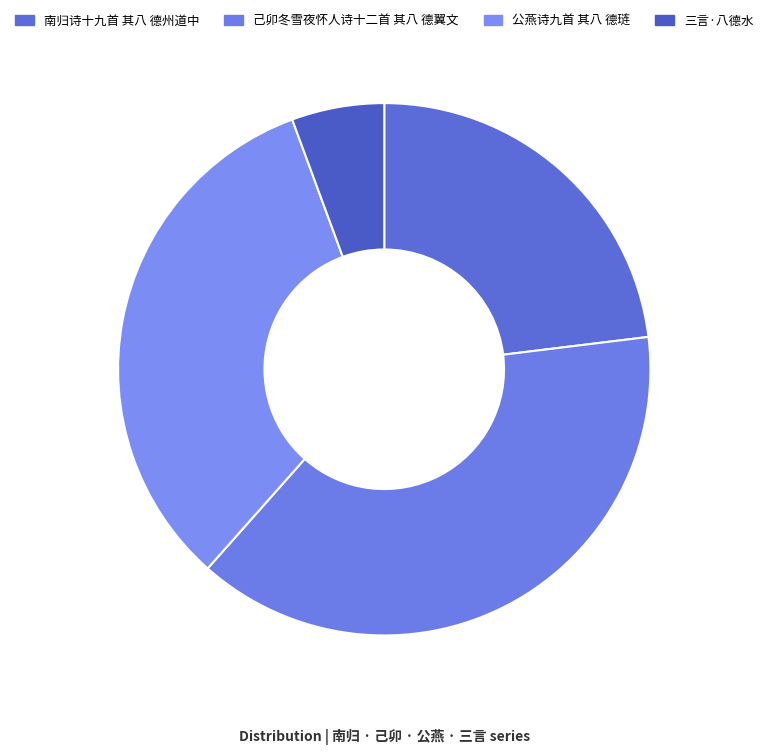

Does any single category account for the majority?

No